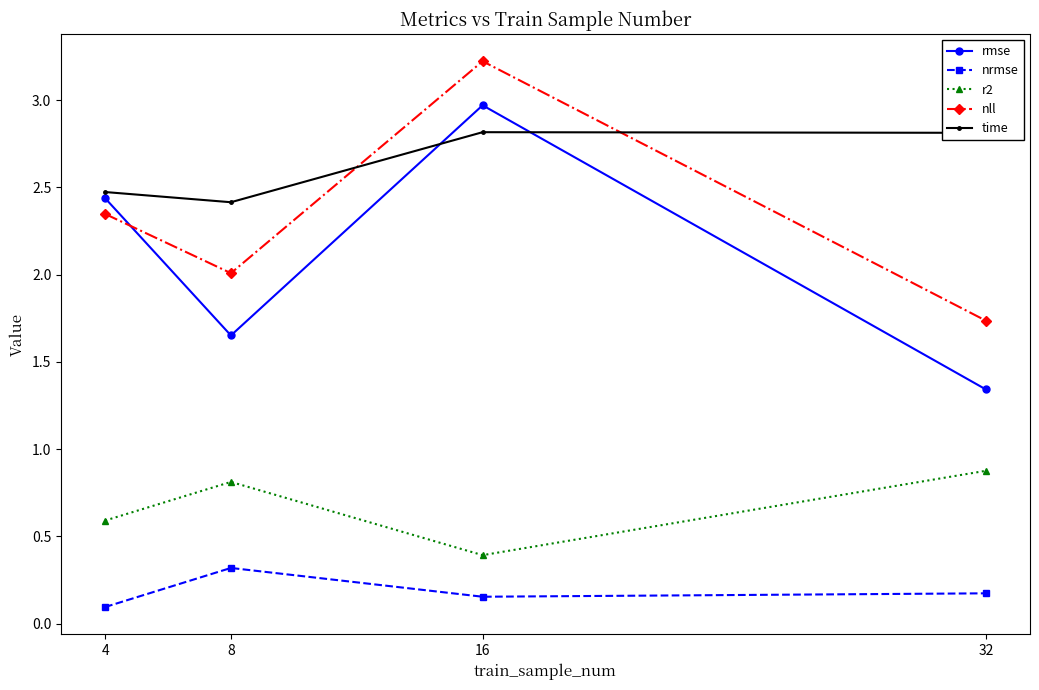

Rank the series by their maximum value, from highest to lowest.

nll, rmse, time, r2, nrmse